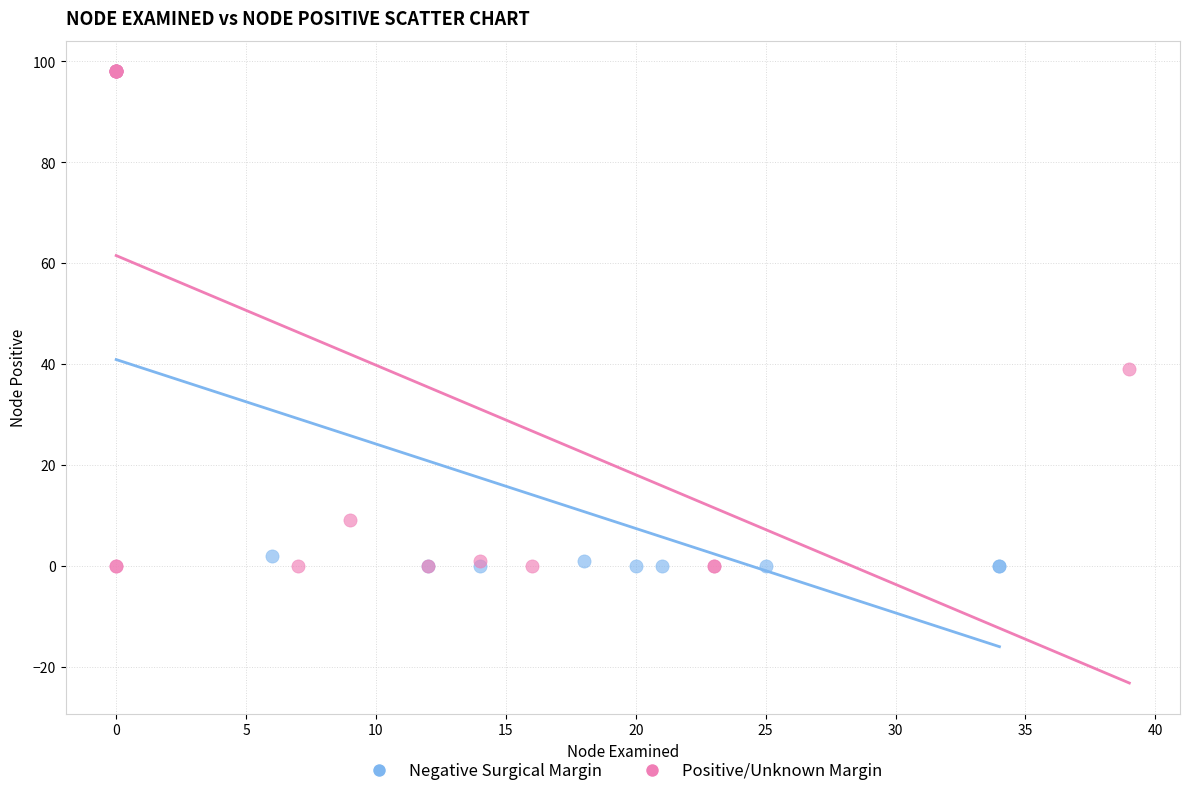

What are all the series names shown in the legend?

Negative Surgical Margin, Positive/Unknown Margin